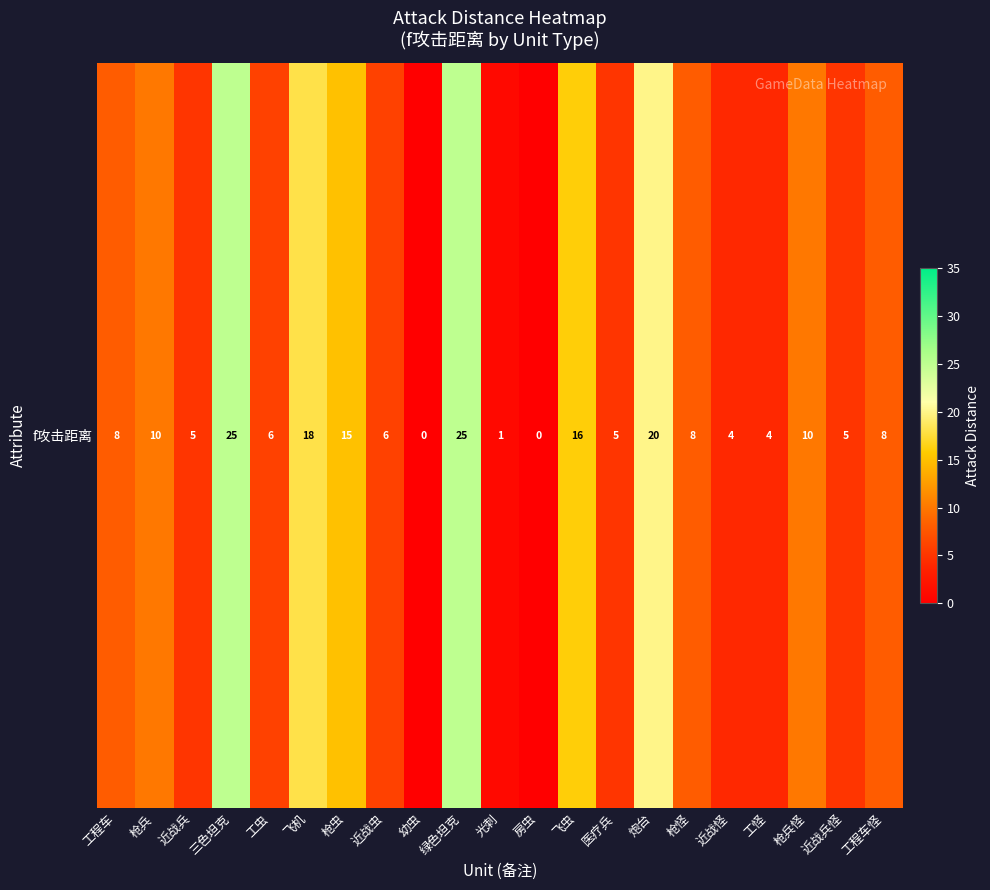

Count the number of categories in the chart.

21